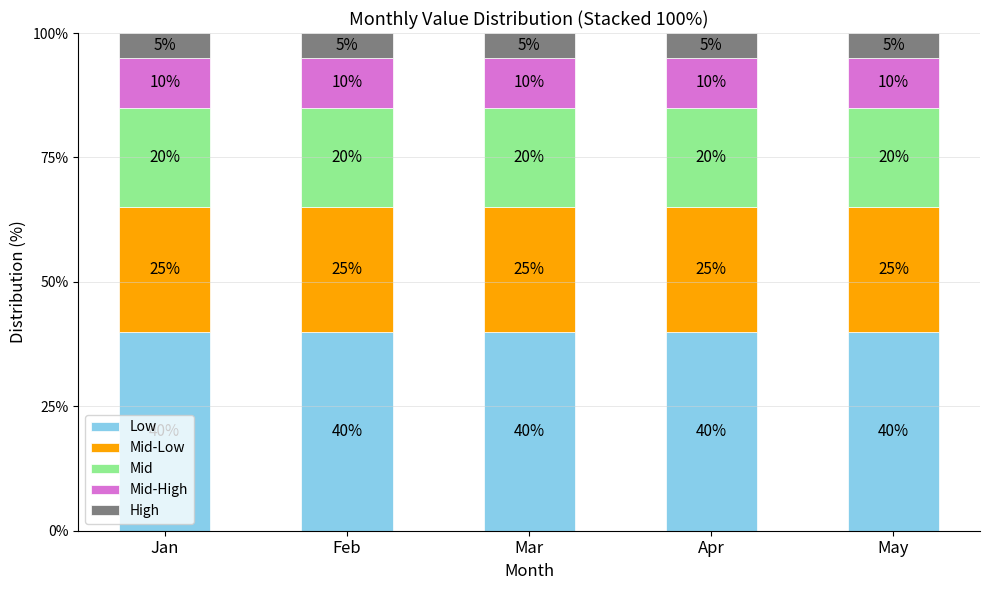

Count the number of data series in this chart.

5